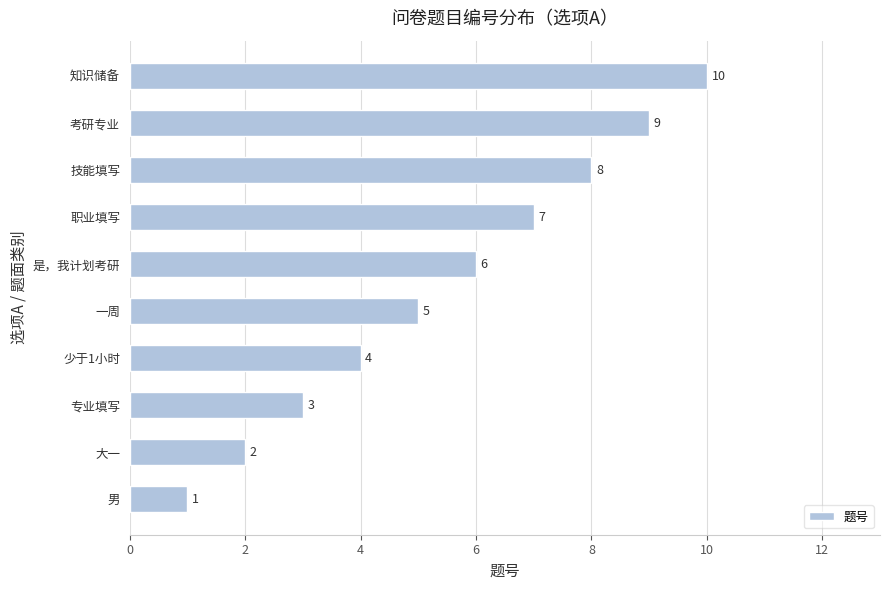

The chart shows a value of 1 at 男. True or false?

True